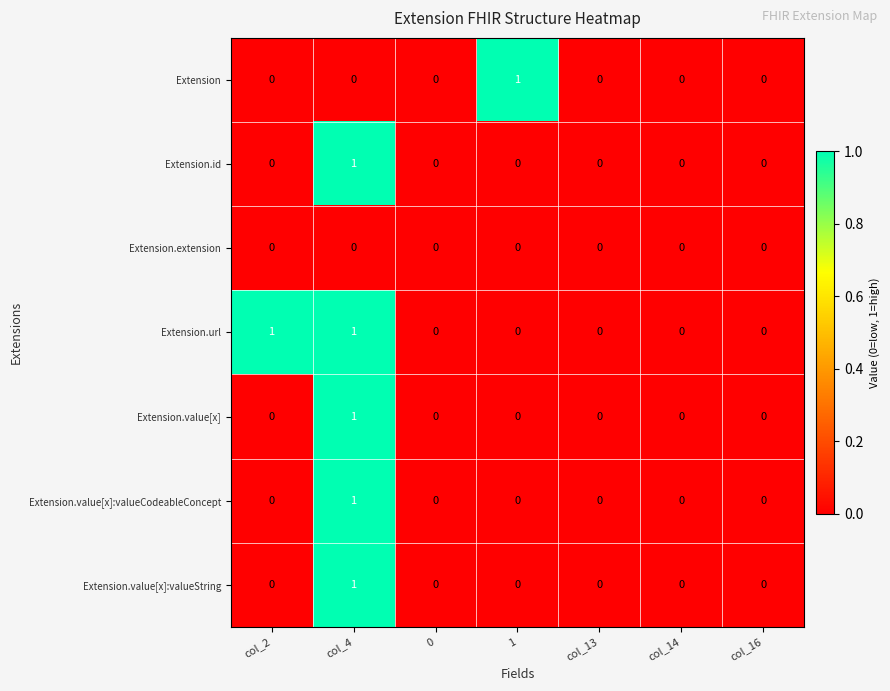

How many categories are shown in the chart?

7